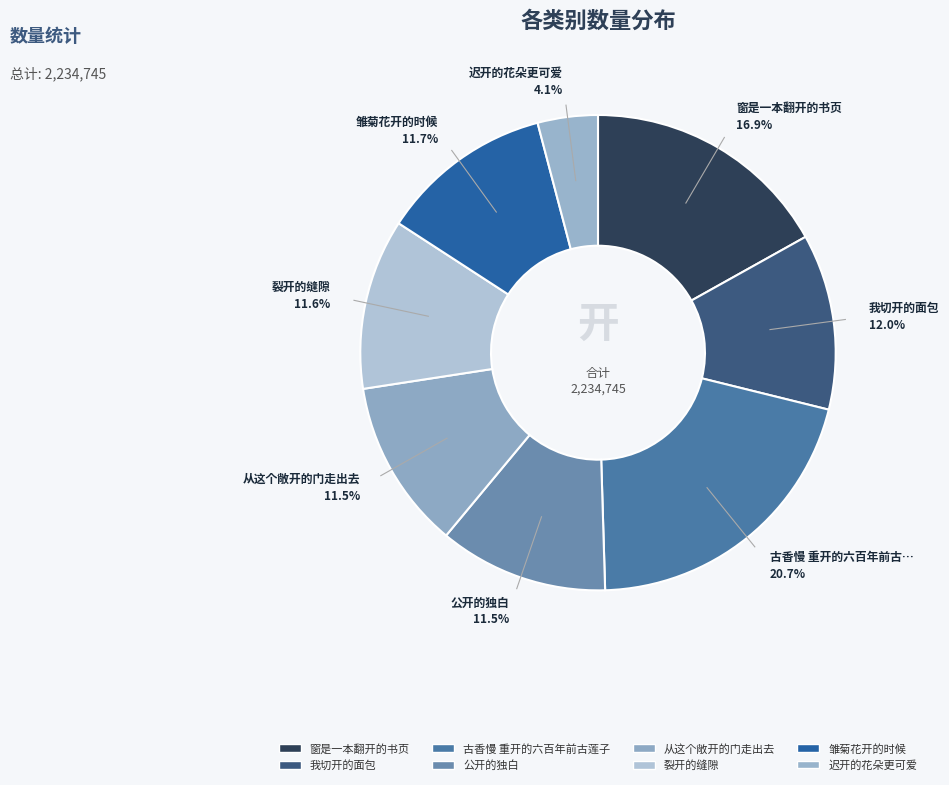

The 古香慢 重开的六百年前古莲子 slice represents 21% of the pie. True or false?

True